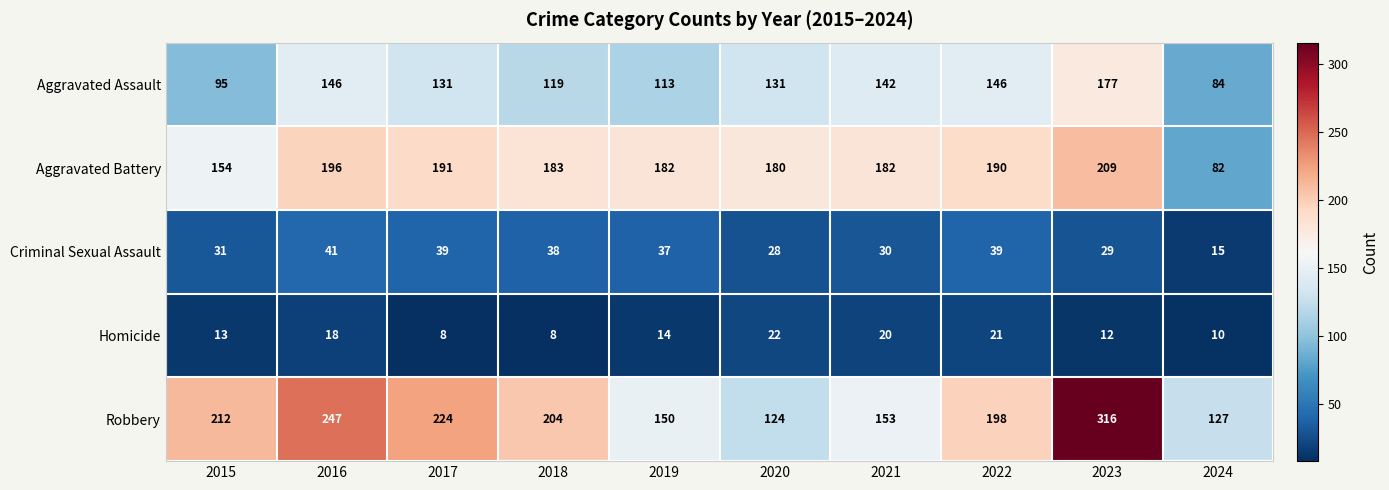

Count the number of data series in this chart.

5